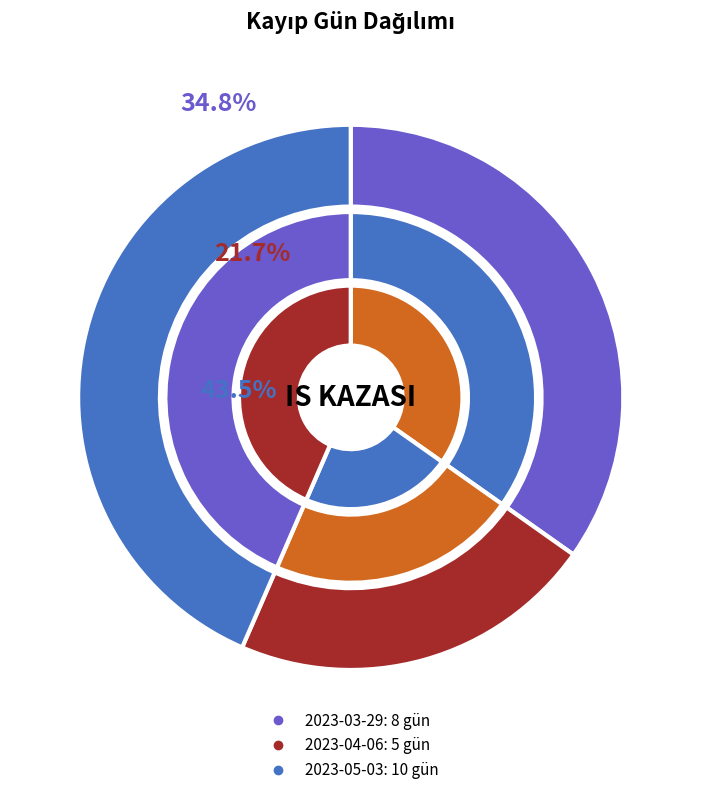

To the nearest percent, what is the average slice percentage?

33%